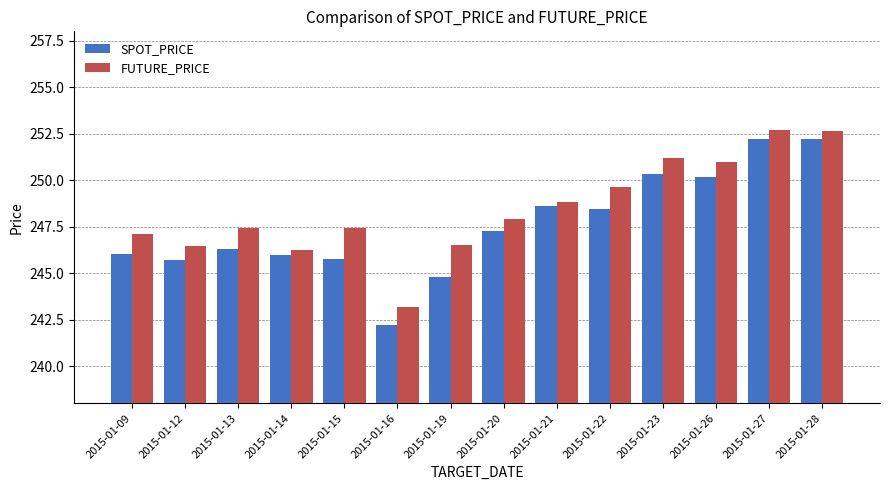

What is the average value of the FUTURE_PRICE series?

248.4